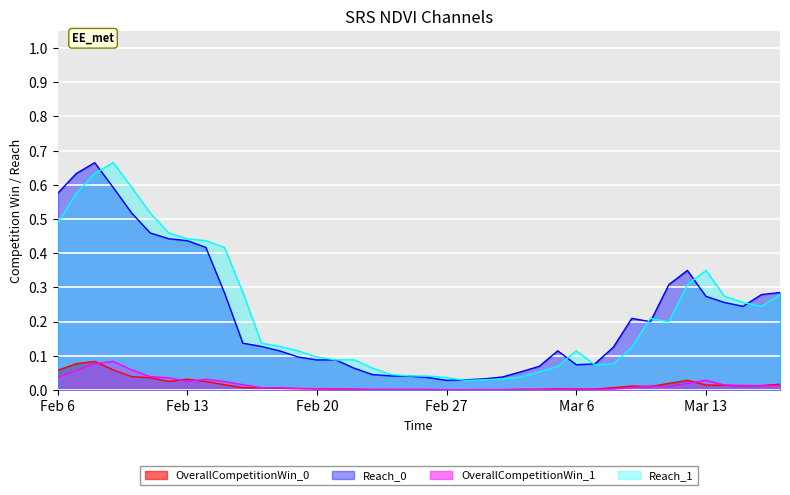

What is the label of the 35th point from the right?

2018-02-11